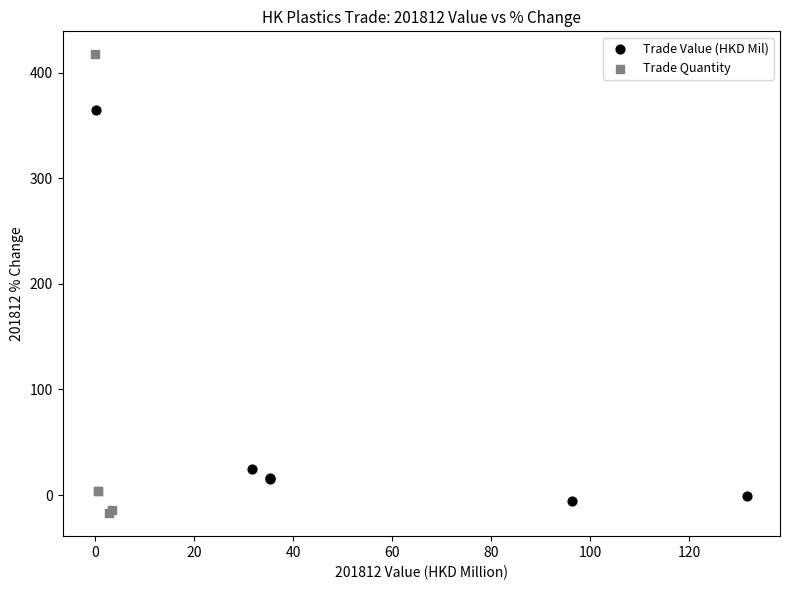

Which series has the widest spread of Y values?

Trade Quantity